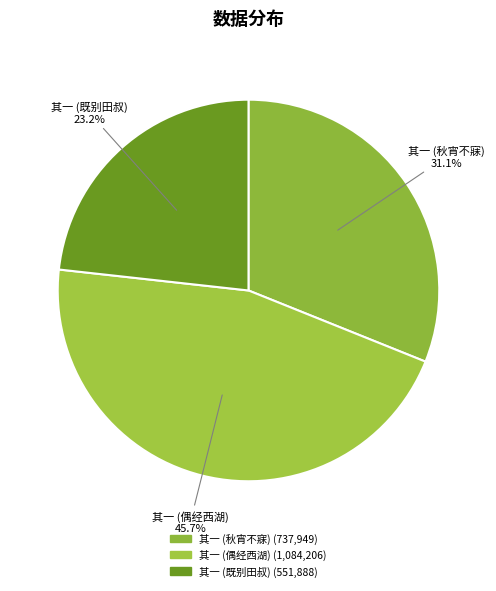

How many slices are in this pie chart?

3